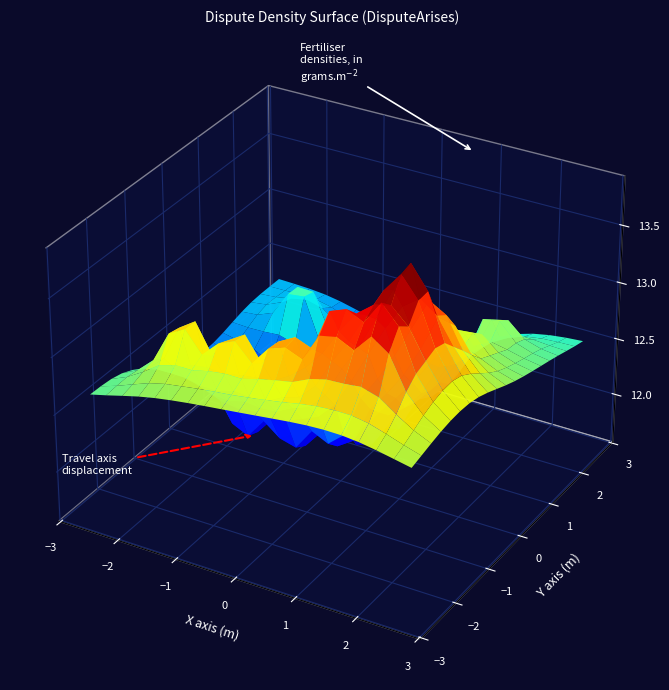

Is it true that Liability Strength5 equals 0.4 at PLiabilitySignal4?

False